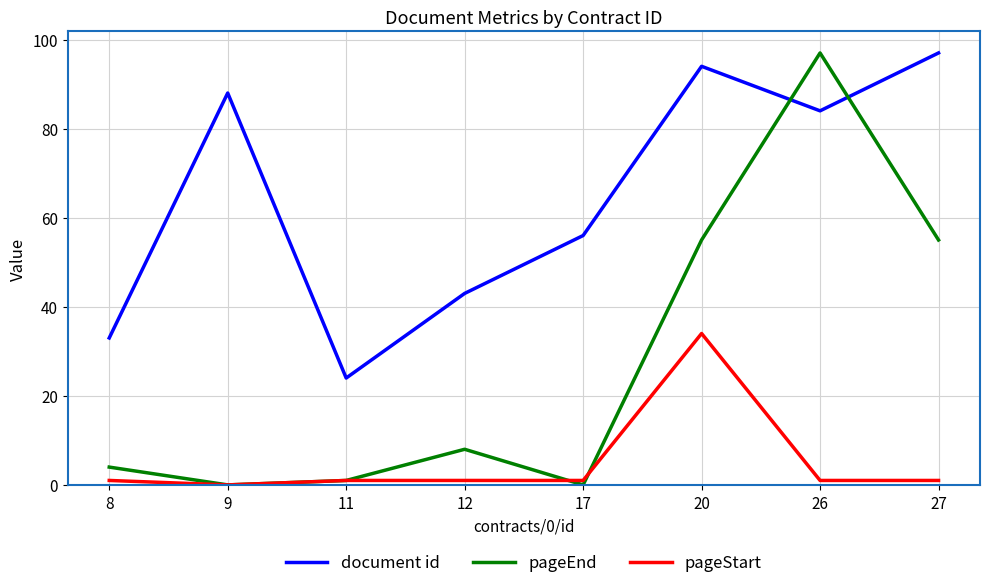

True or false: pageStart and document id cross at least once.

False